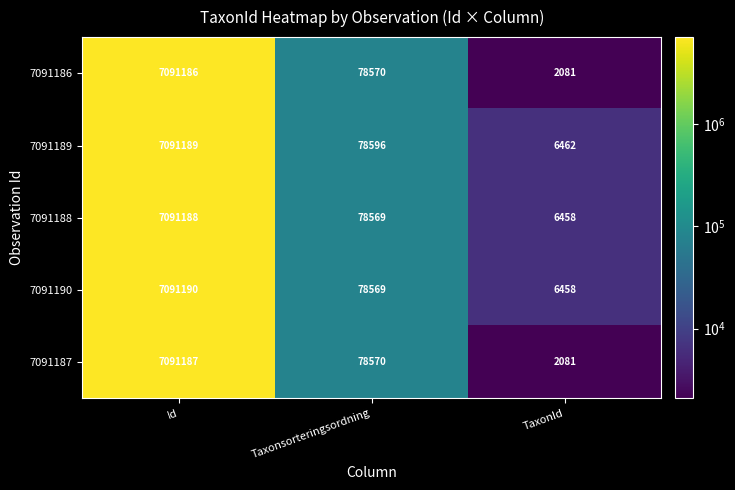

At which category is the sum across all series the highest?

Id